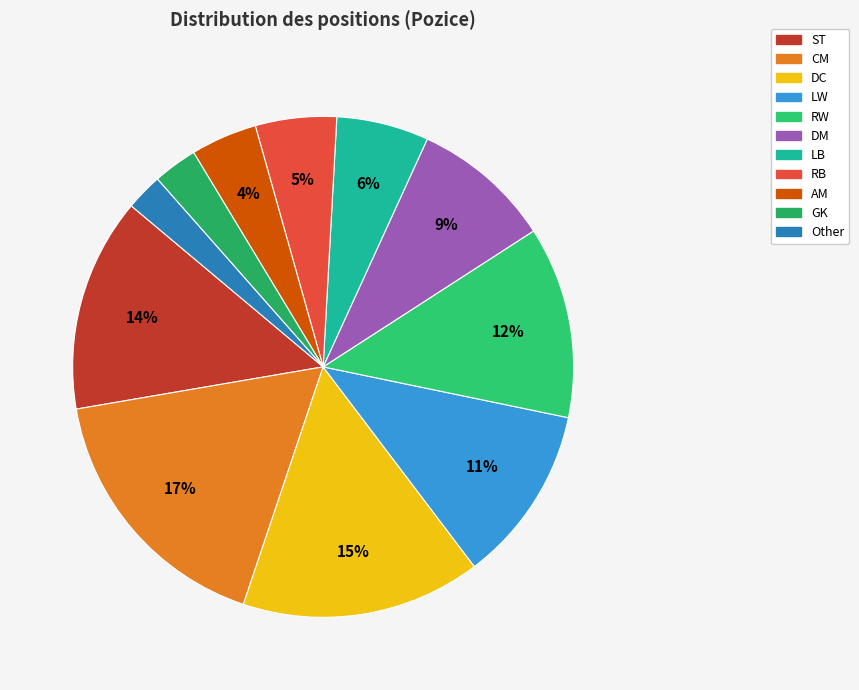

What is the ratio of the value at RB to the value at LB?

0.8